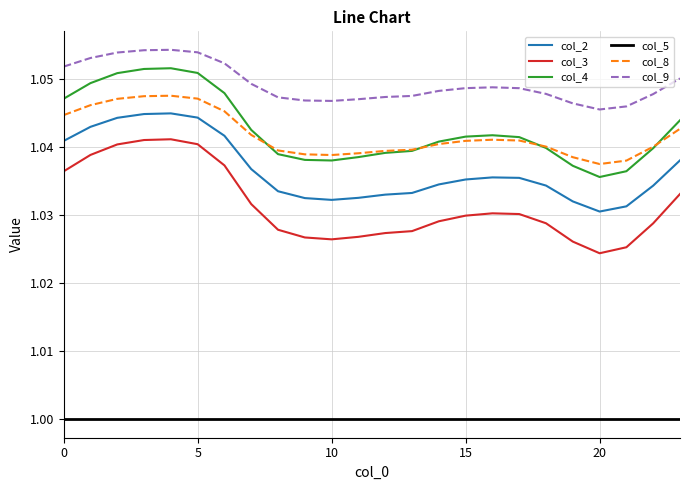

True or false: col_2 and col_9 intersect in this chart.

False